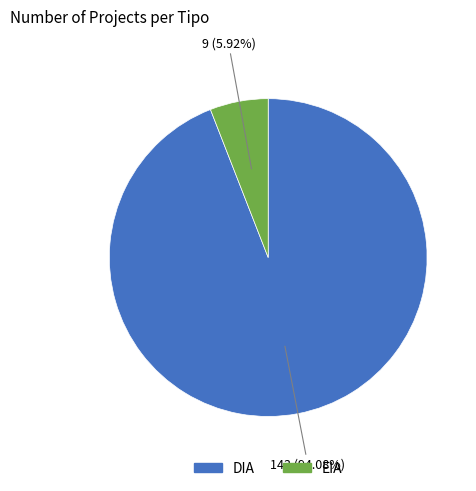

The DIA slice represents 82% of the pie. True or false?

False